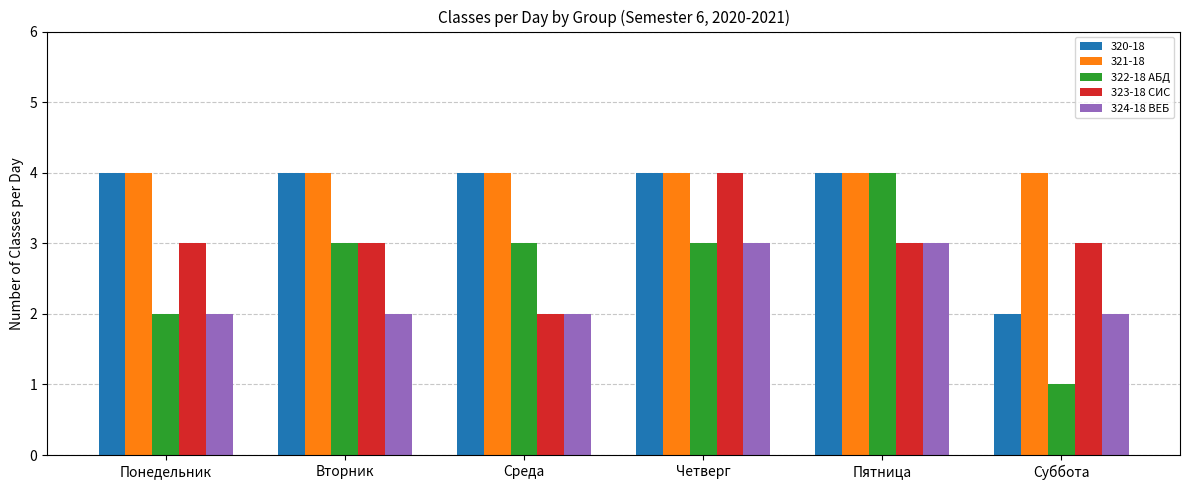

Rank the series by their average value, from lowest to highest.

324-18 ВЕБ, 322-18 АБД, 323-18 СИС, 320-18, 321-18